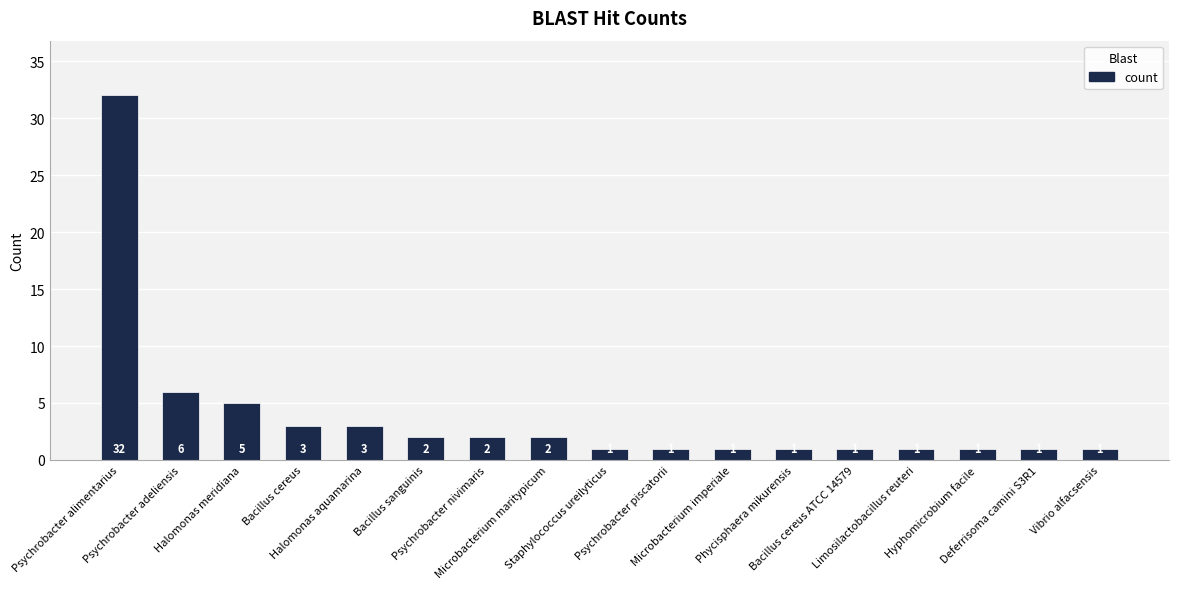

What is the average value?

4